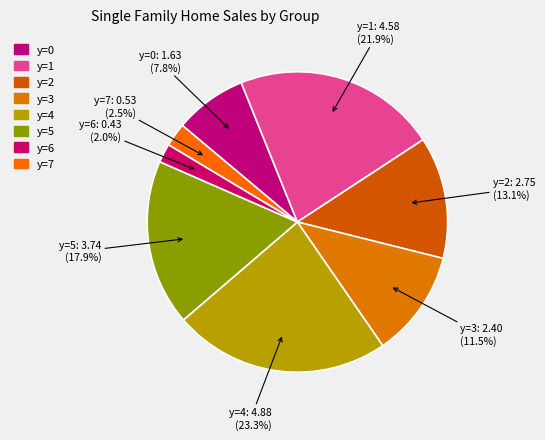

Which has a higher value, y=7 or y=3?

y=3